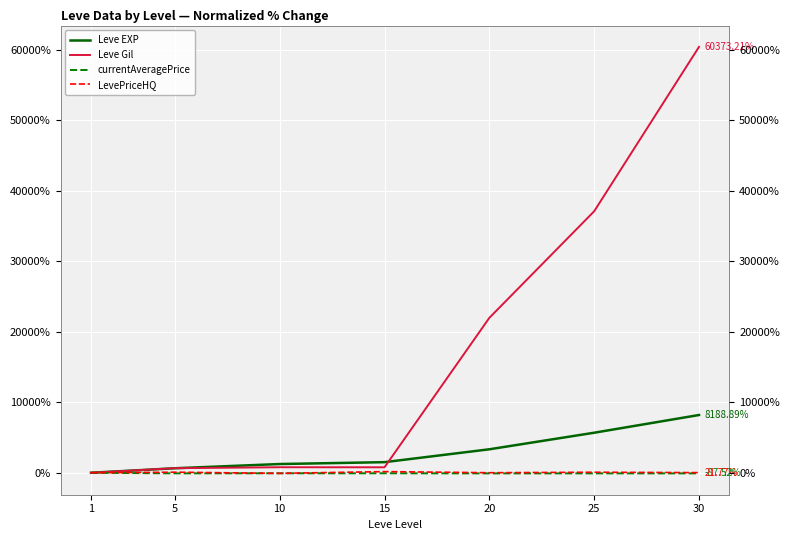

How many series are shown in this chart?

4